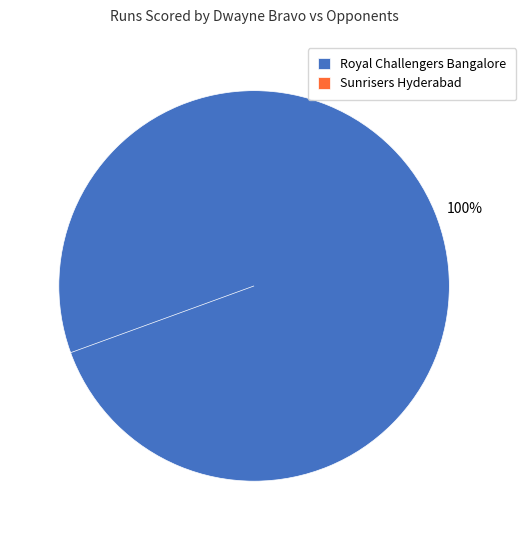

What is the majority slice?

Royal Challengers Bangalore